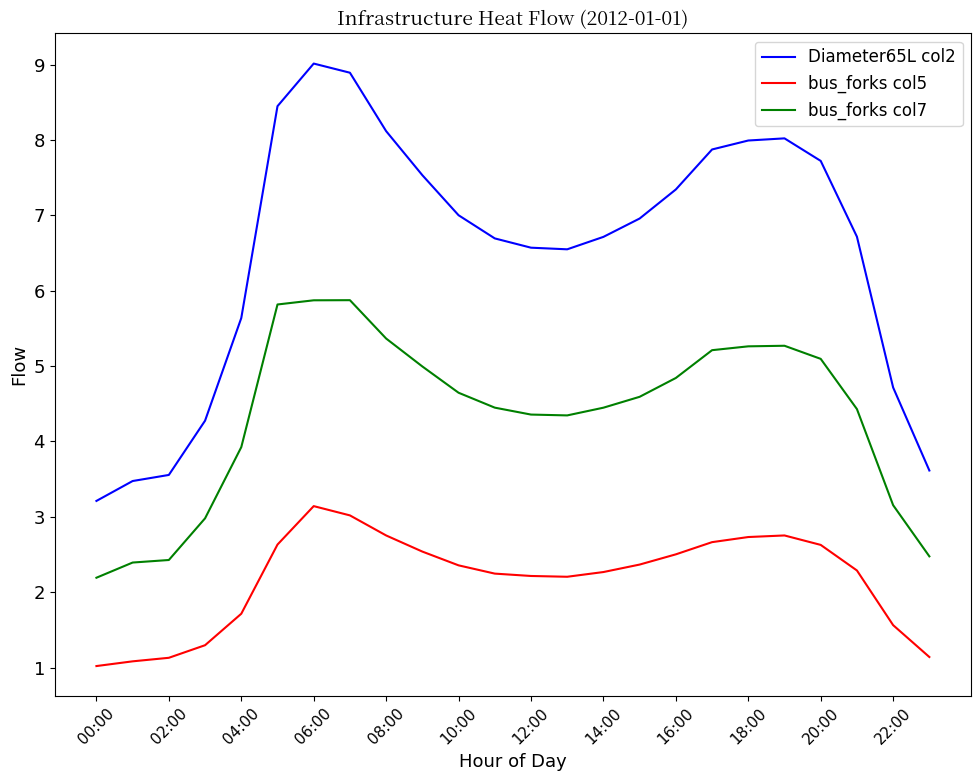

What is the difference between the maximum and minimum values in the bus_forks col5 series?

2.1